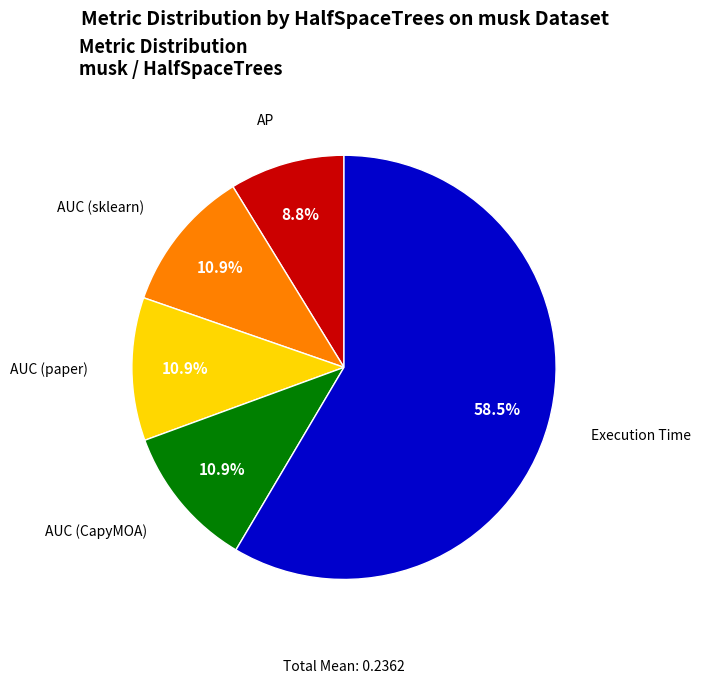

Does any single category account for the majority?

Yes